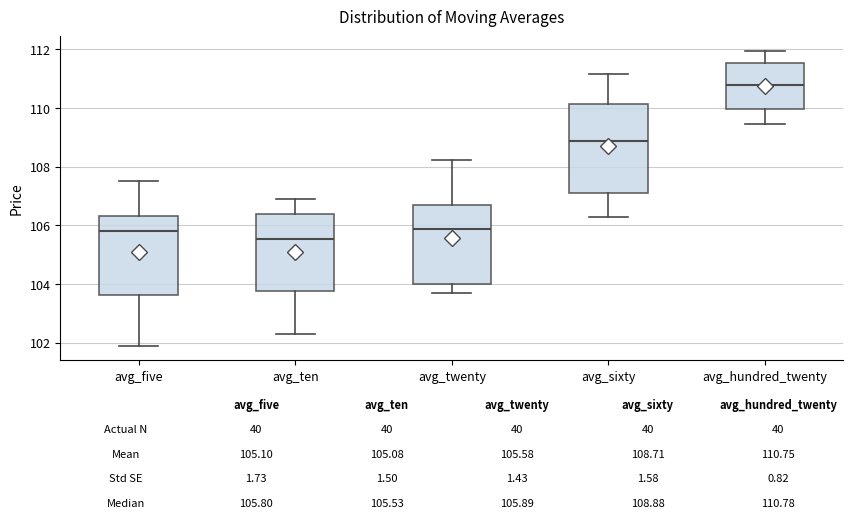

Which box is the tallest, from its lower edge to its upper edge?

avg_sixty